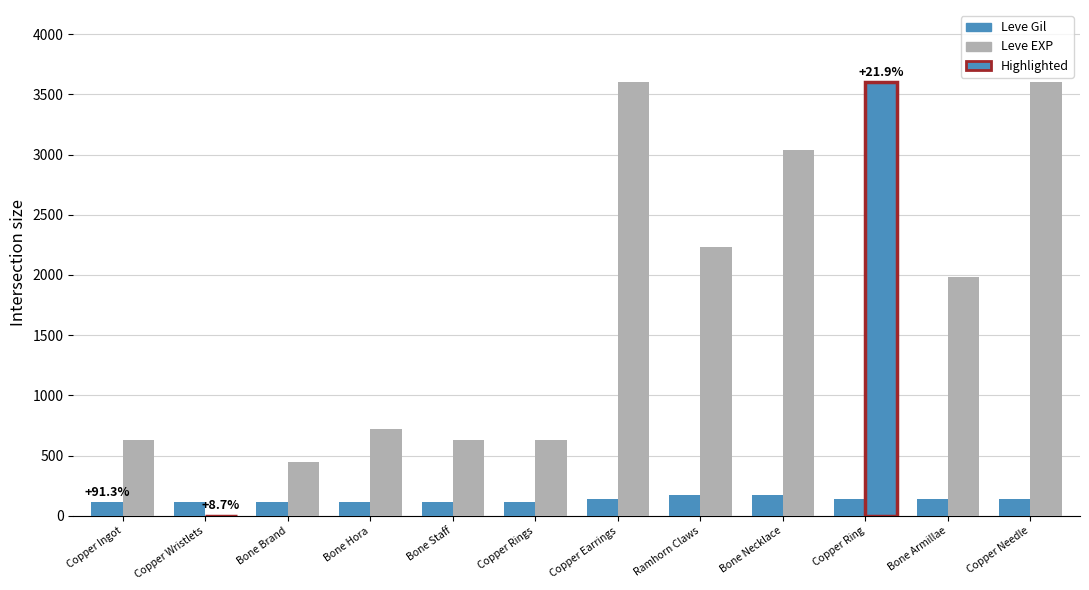

What is the sum of all Leve EXP values?

21111